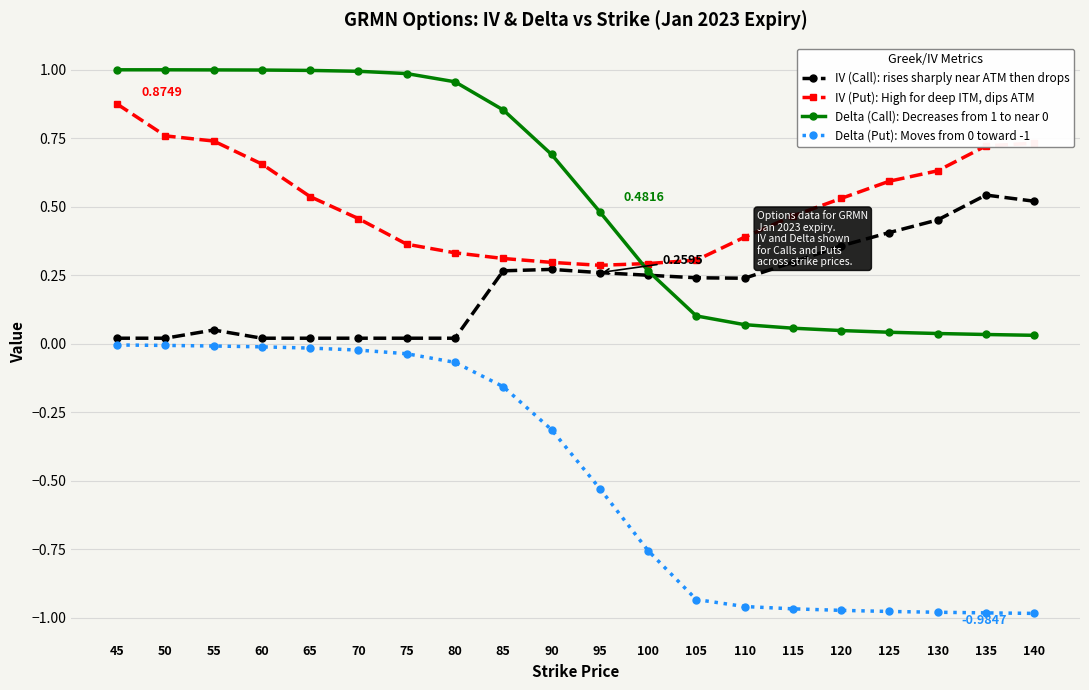

True or false: Delta (Call): Decreases from 1 to near 0 and Delta (Put): Moves from 0 toward -1 cross at least once.

False